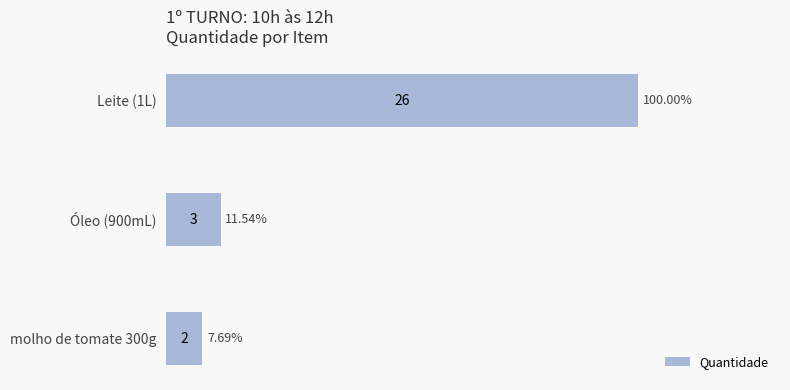

What is the ratio of the value at molho de tomate 300g to the value at Óleo (900mL)?

0.7